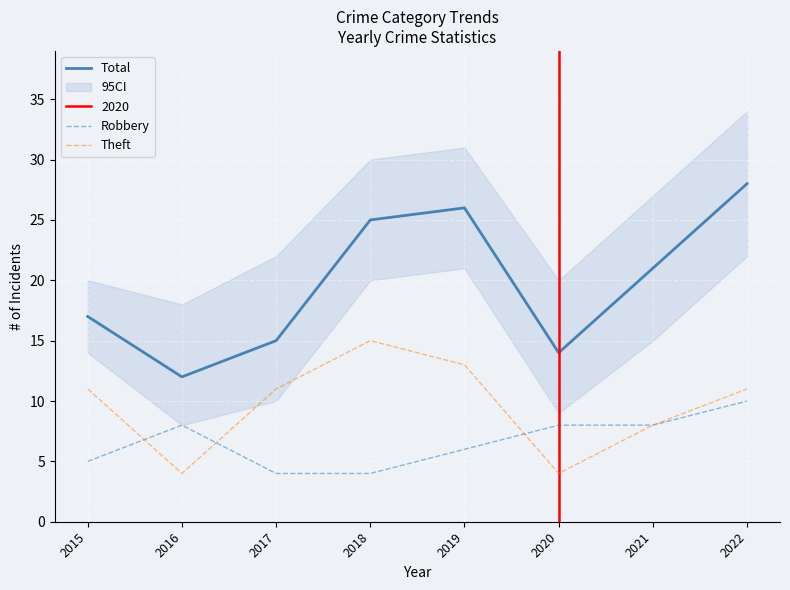

What is the maximum value shown in the chart?

28